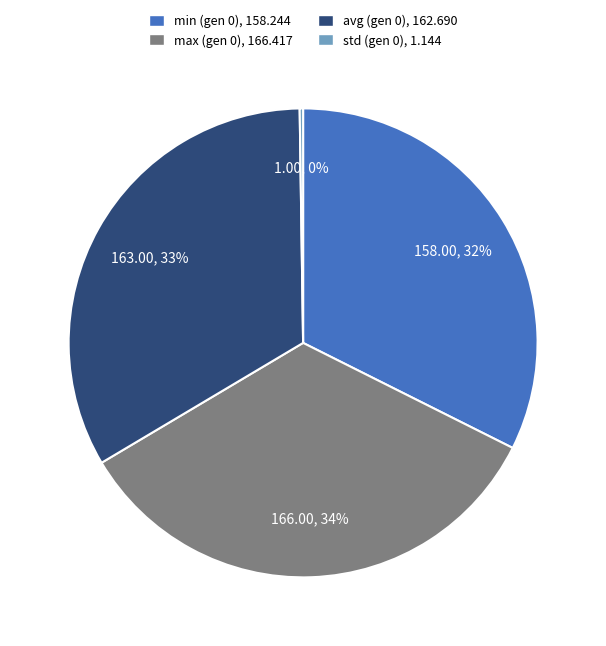

What is the ratio of the value at max (gen 0) to the value at min (gen 0)?

1.1